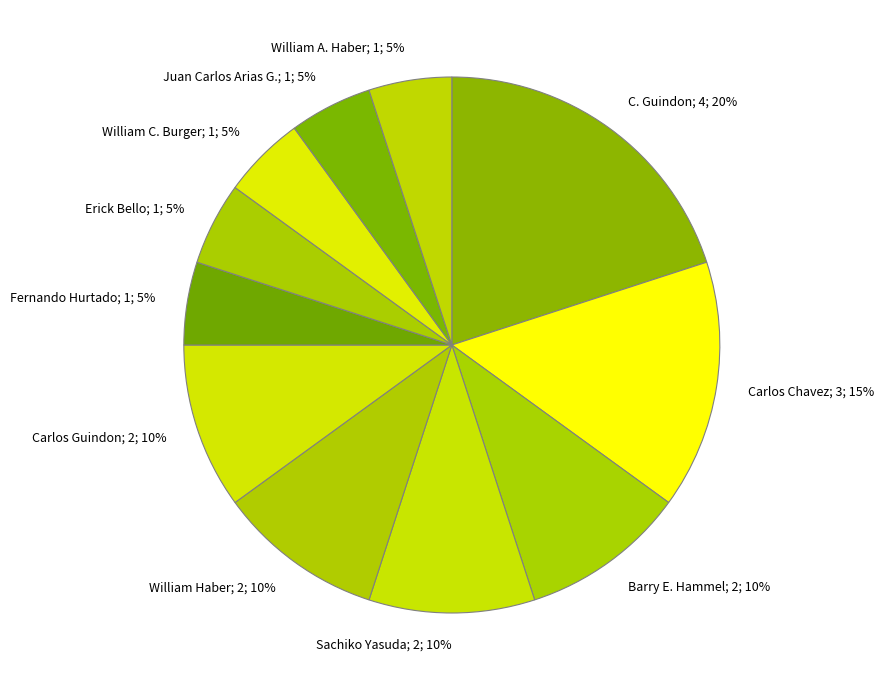

Count the number of slices in the pie.

11